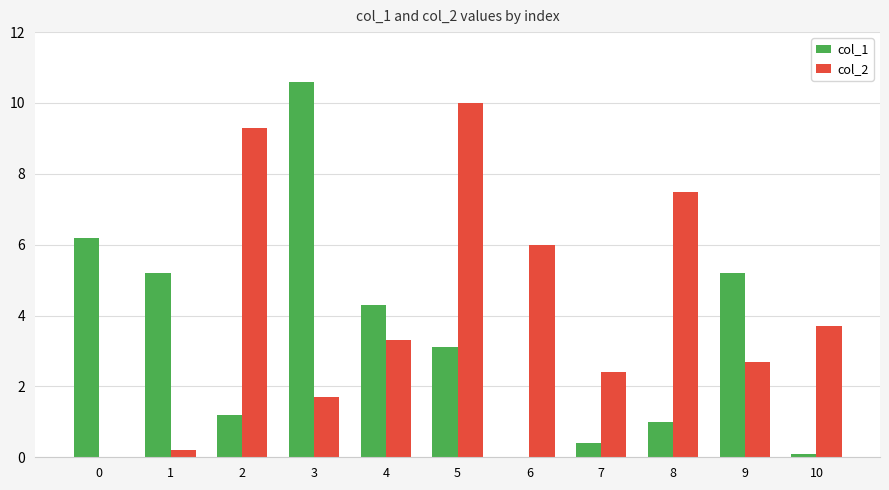

Reading right to left, list all the values displayed in this chart.

col_1: 10=0.1	9=5.2	8=1.0	7=0.4	6=0.0	5=3.1	4=4.3	3=10.6	2=1.2	1=5.2	0=6.2
col_2: 10=3.7	9=2.7	8=7.5	7=2.4	6=6.0	5=10.0	4=3.3	3=1.7	2=9.3	1=0.2	0=0.0